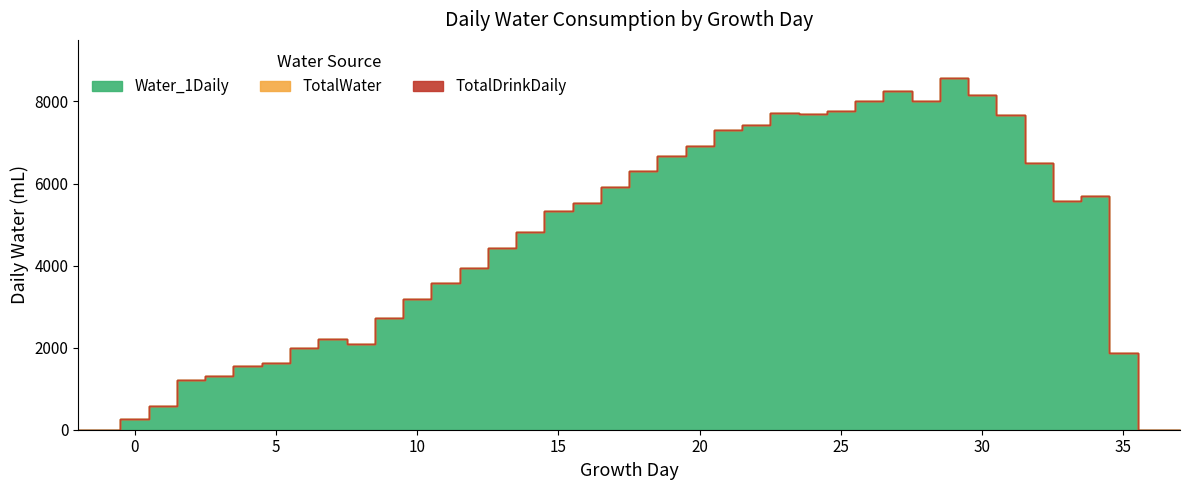

How many data points in TotalDrinkDaily are above 5320?

19